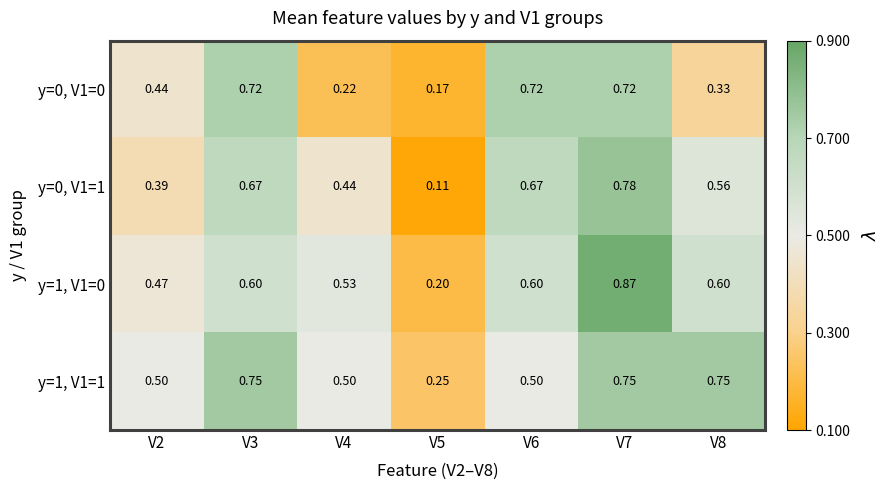

Is the value of y=0, V1=0 at V7 greater than the value of y=1, V1=1 at V6?

Yes